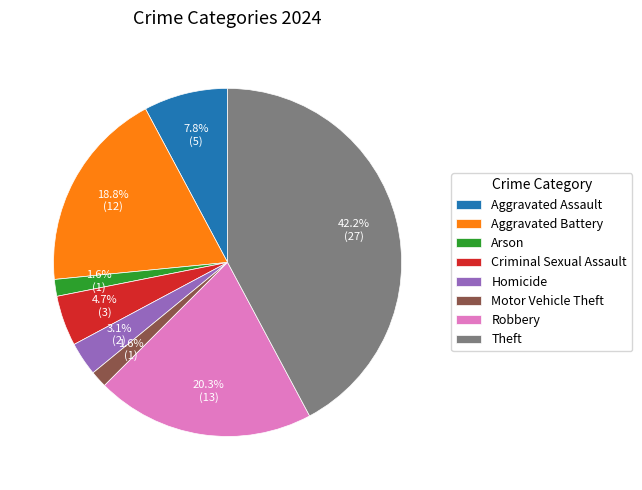

What portion of the pie excludes Arson?

98.4%